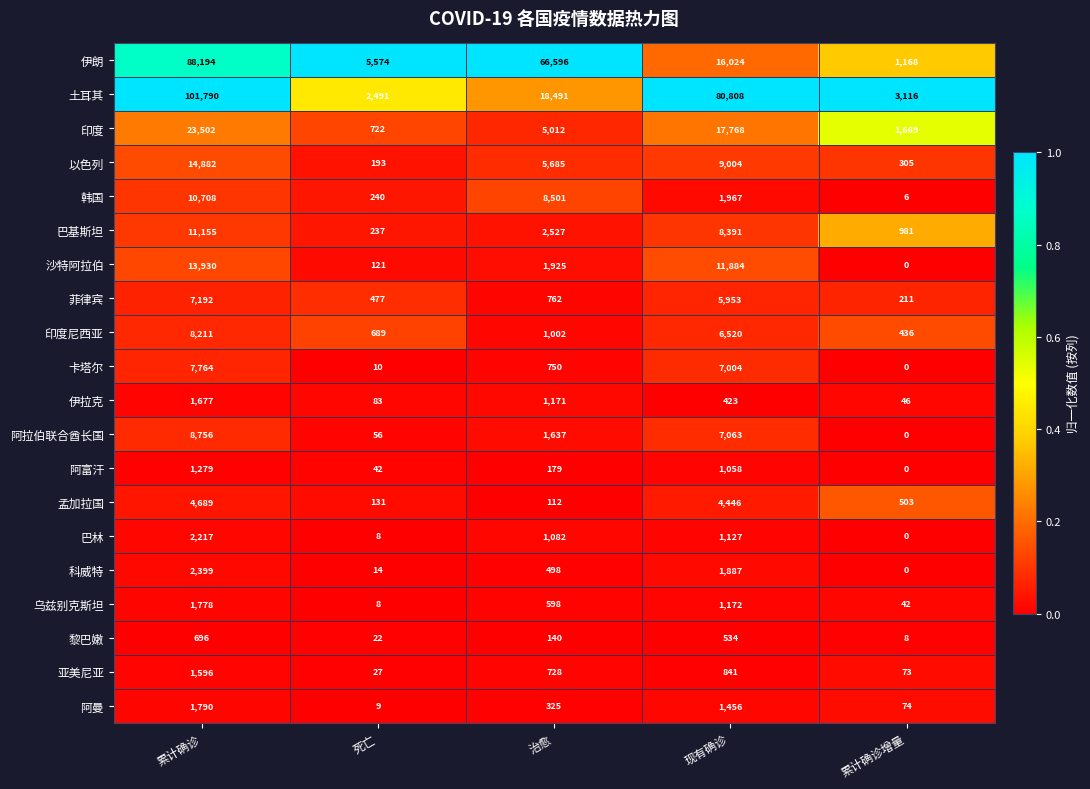

What is the total value across all series at 现有确诊?

185330